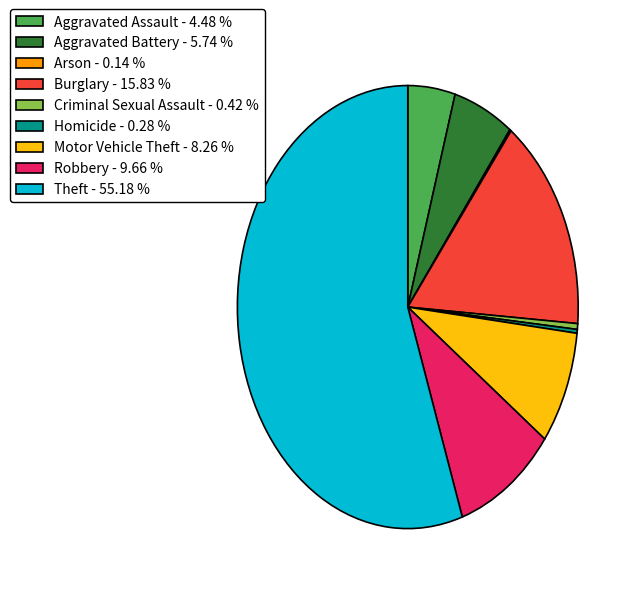

Approximately how many times larger is the value at Robbery - 9.66 % compared to Homicide - 0.28 %?

34.5